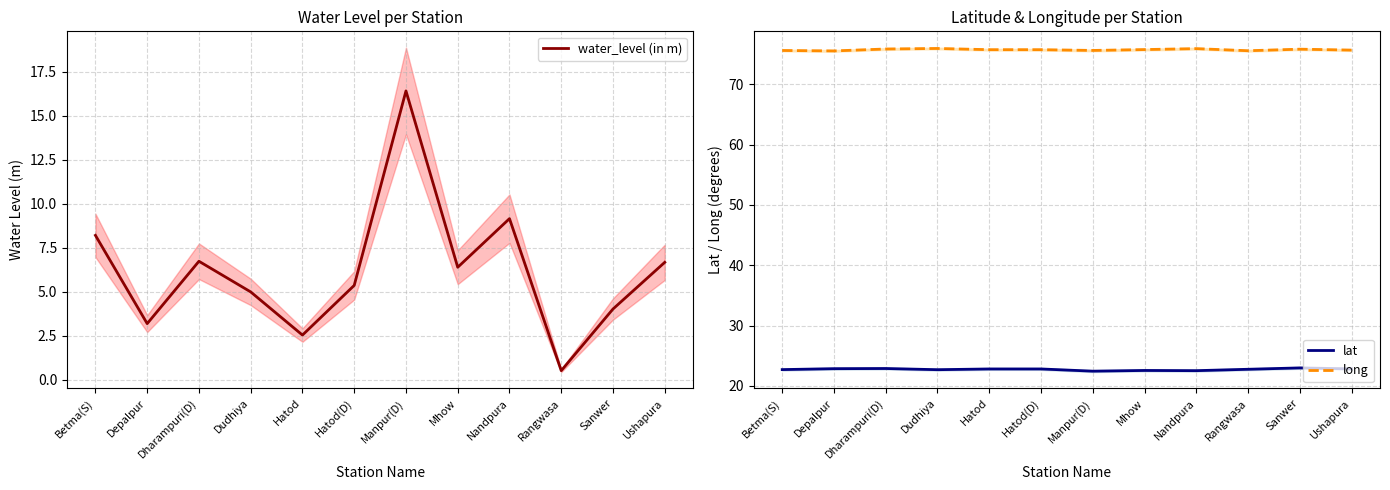

Rank the series by their average value, from lowest to highest.

water_level (in m), lat, long